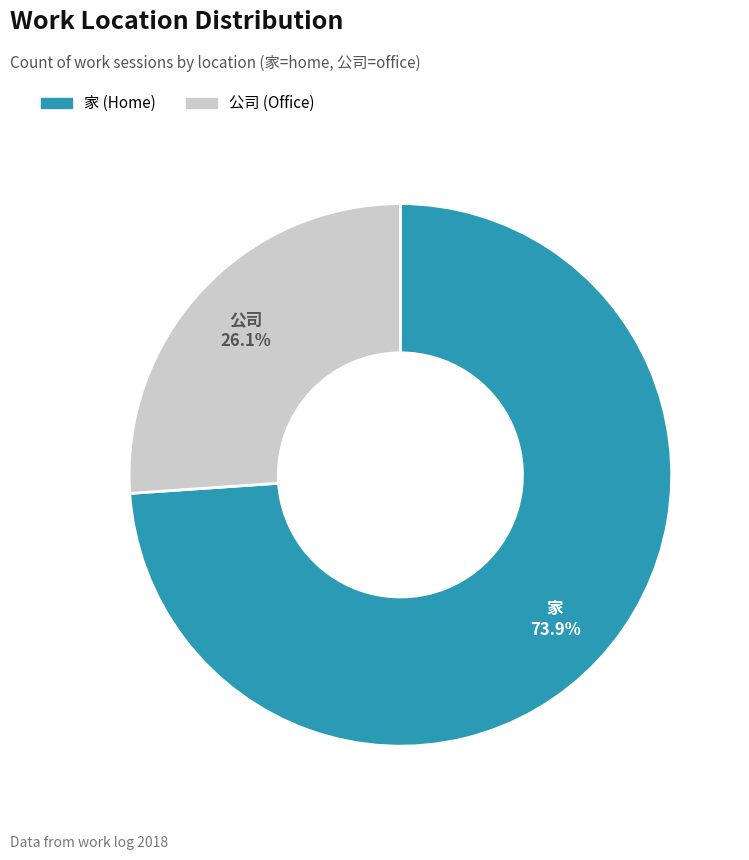

Does 公司 represent more than half of the total?

No